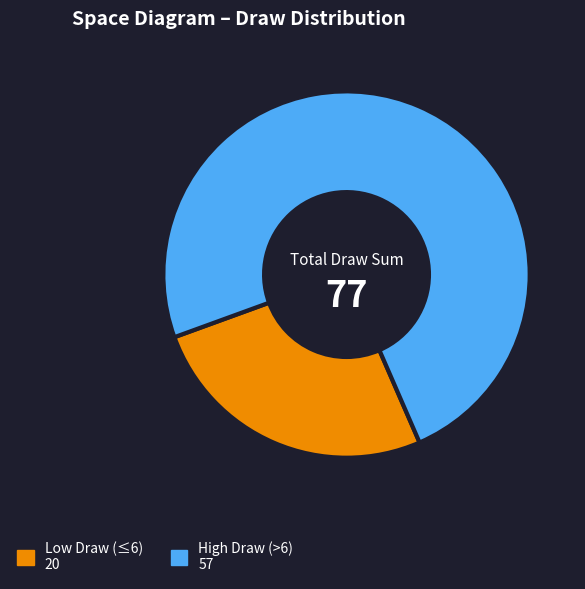

Which has a higher value, High Draw (>6) 57 or Low Draw (≤6) 20?

High Draw (>6) 57